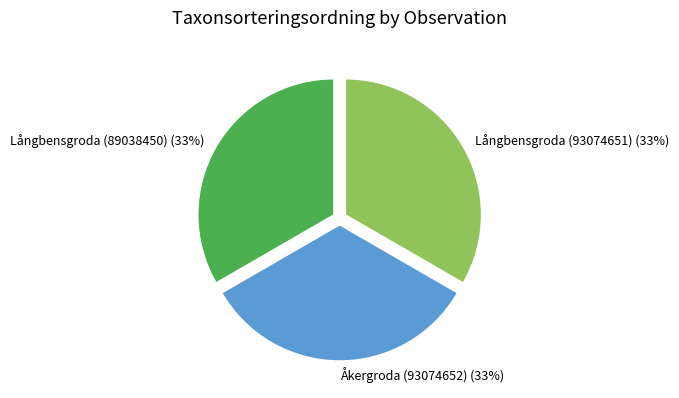

To the nearest percent, what percentage of the pie is Långbensgroda (89038450)?

33%